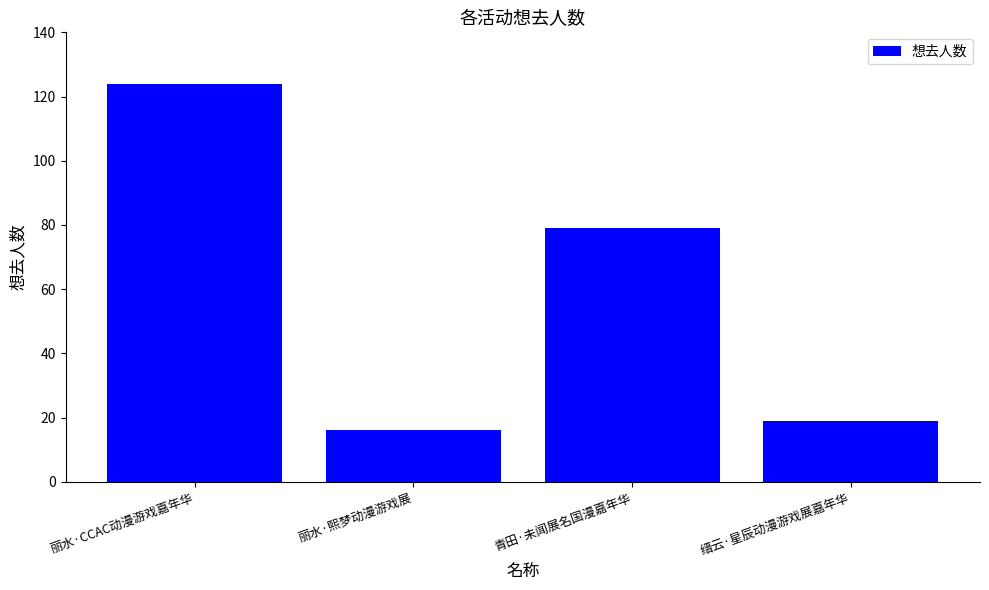

At which label does the data first exceed 79?

丽水·CCAC动漫游戏嘉年华